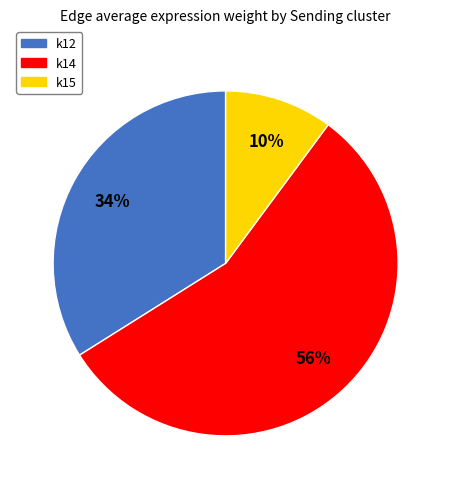

Does k12 represent more than half of the total?

No